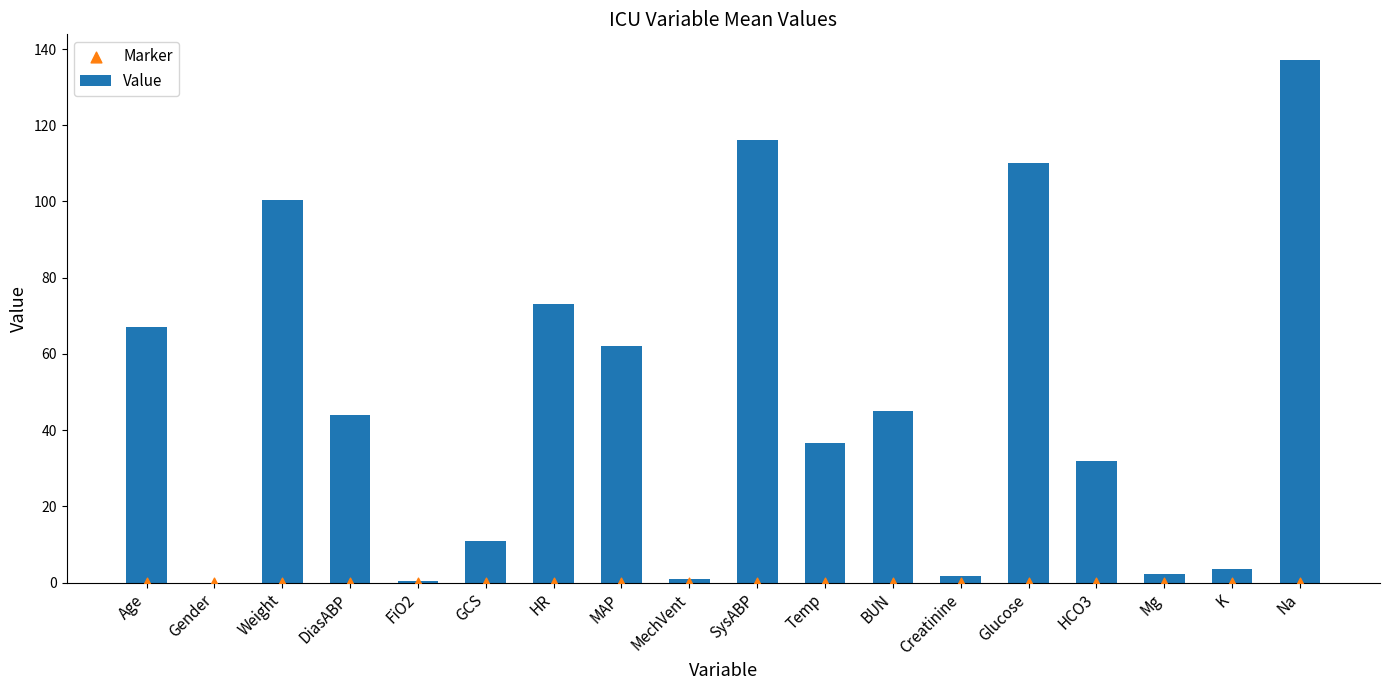

What are all the series names shown in the legend?

Value, Marker